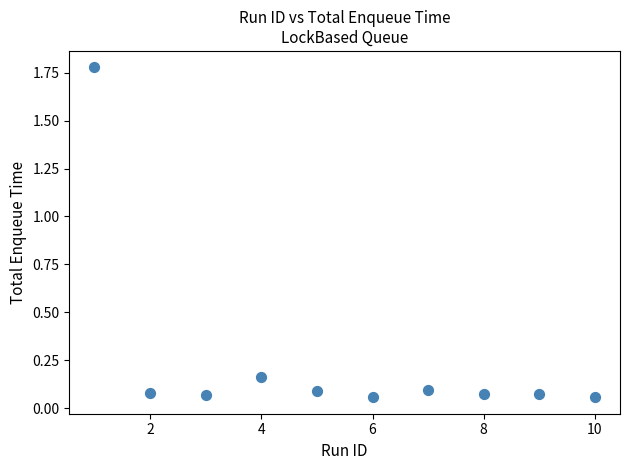

What is the average X value?

5.5